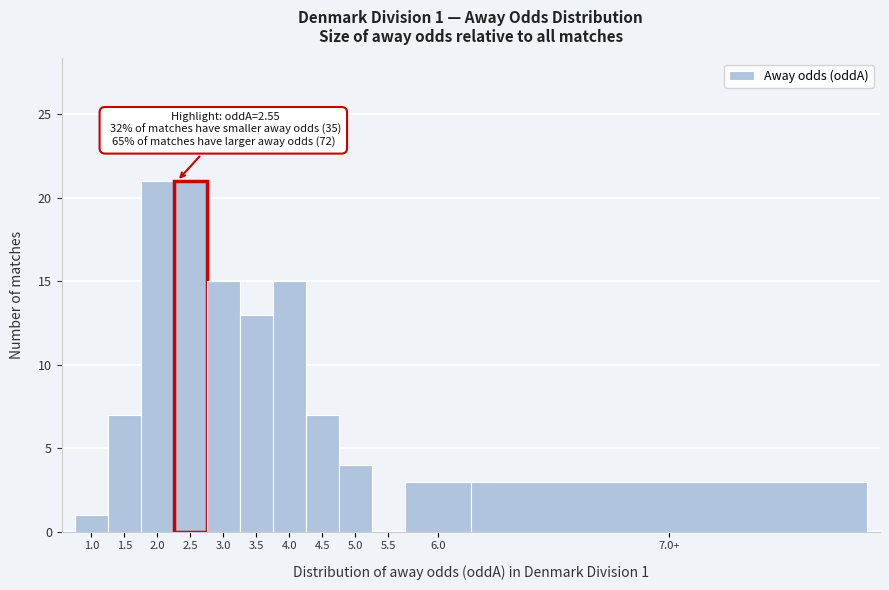

Reading left to right, list all the values displayed in this chart.

1.0=1	1.5=7	2.0=21	2.5=21	3.0=15	3.5=13	4.0=15	4.5=7	5.0=4	5.5=0	6.0=3	7.0+=3